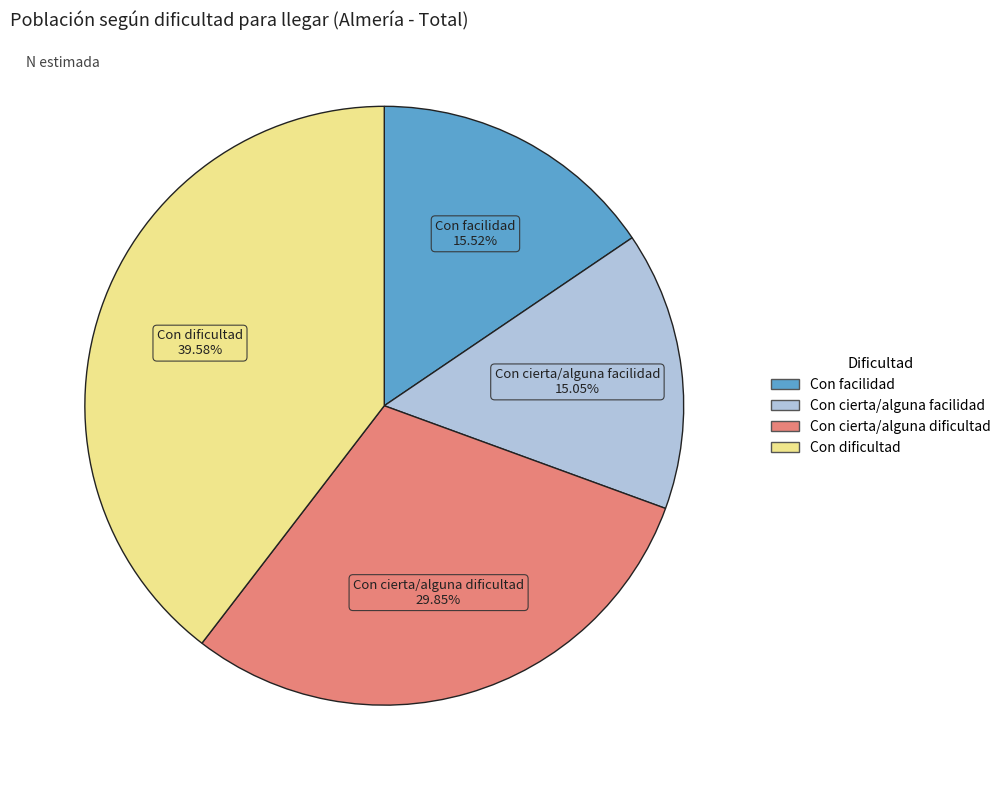

The Con cierta/alguna facilidad slice represents 3% of the pie. True or false?

False